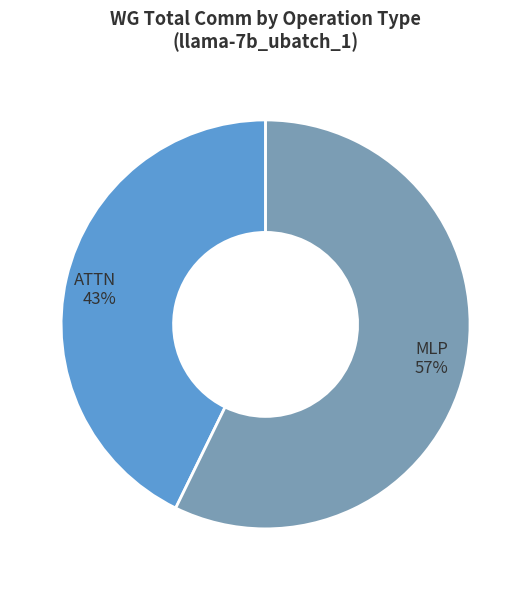

What is the smallest slice in the pie chart?

ATTN